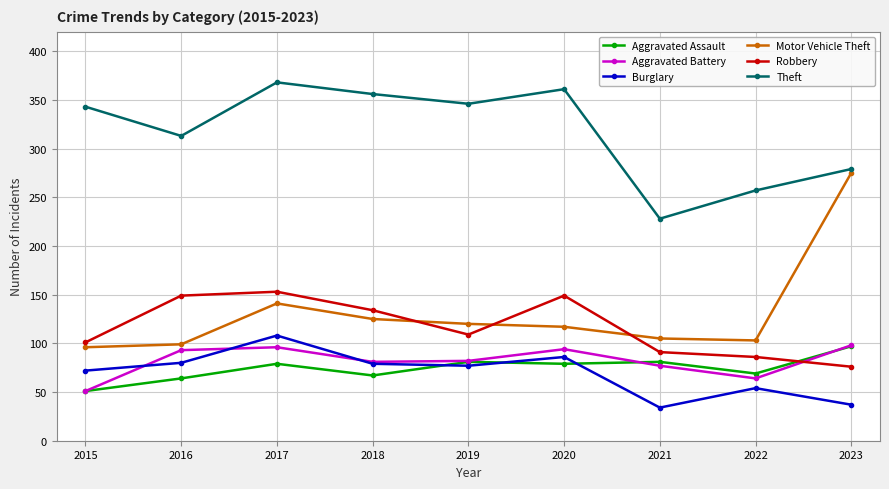

What is the minimum value shown in the chart?

34